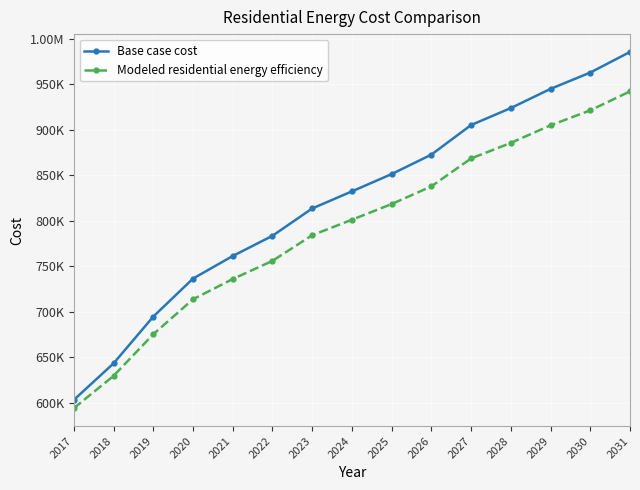

Reading left to right, what are all the values shown in this chart?

Base case cost: 603256.0	643319.9	694673.3	736436.2	761218.4	783421.3	813402.5	832191.0	851185.3	872526.1	905003.4	923647.5	944726.3	962608.5	985272.2
Modeled residential energy efficiency: 594138.1	629614.1	675296.4	713742.8	735944.4	755897.4	784059.9	801055.7	818282.6	837678.8	868336.7	885387.4	904693.6	921129.3	941964.0